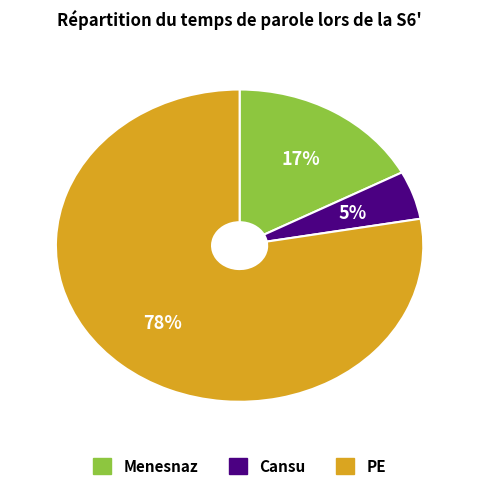

To the nearest percent, what is the average slice percentage?

33%